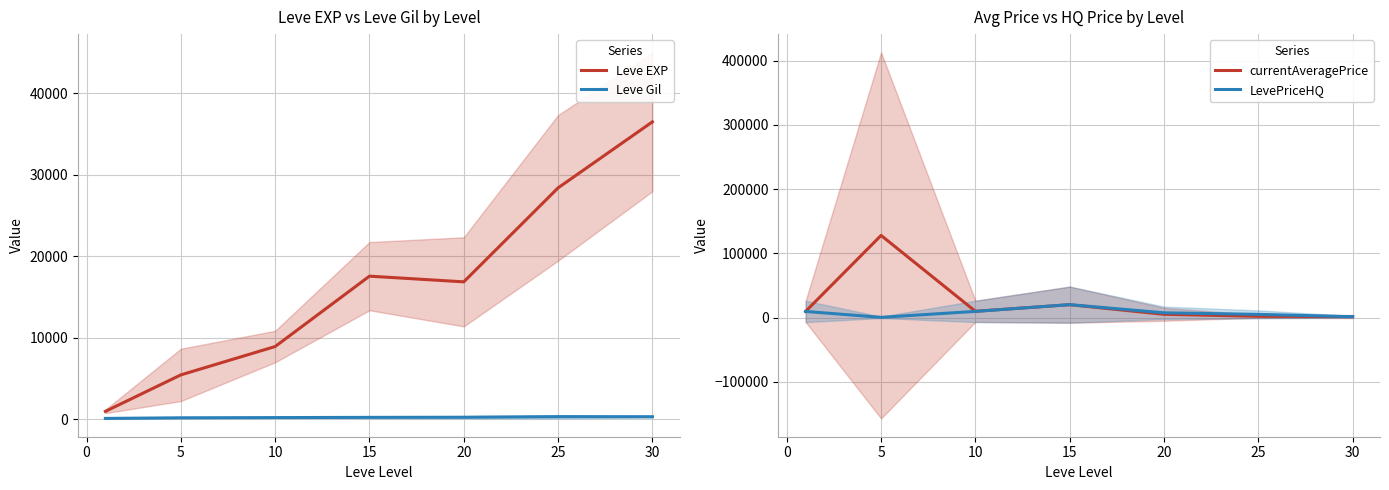

Is this an area chart (filled region under the line)?

No